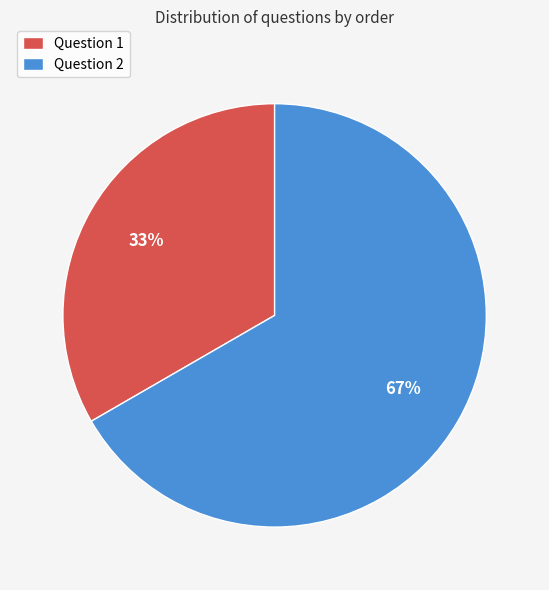

Which slice is the largest?

Question 2